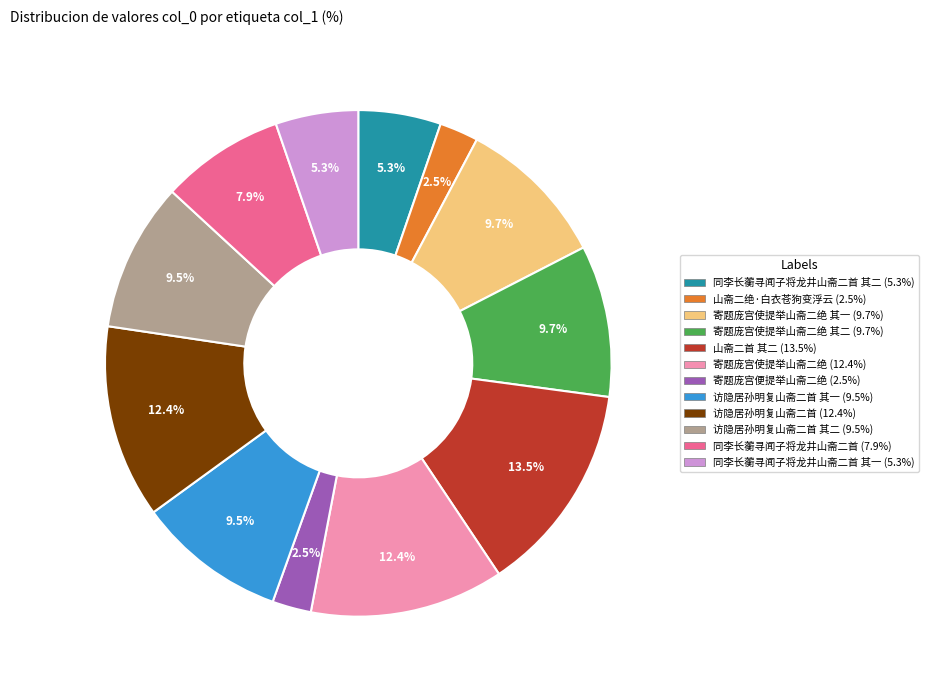

Is there a majority slice in this chart?

No